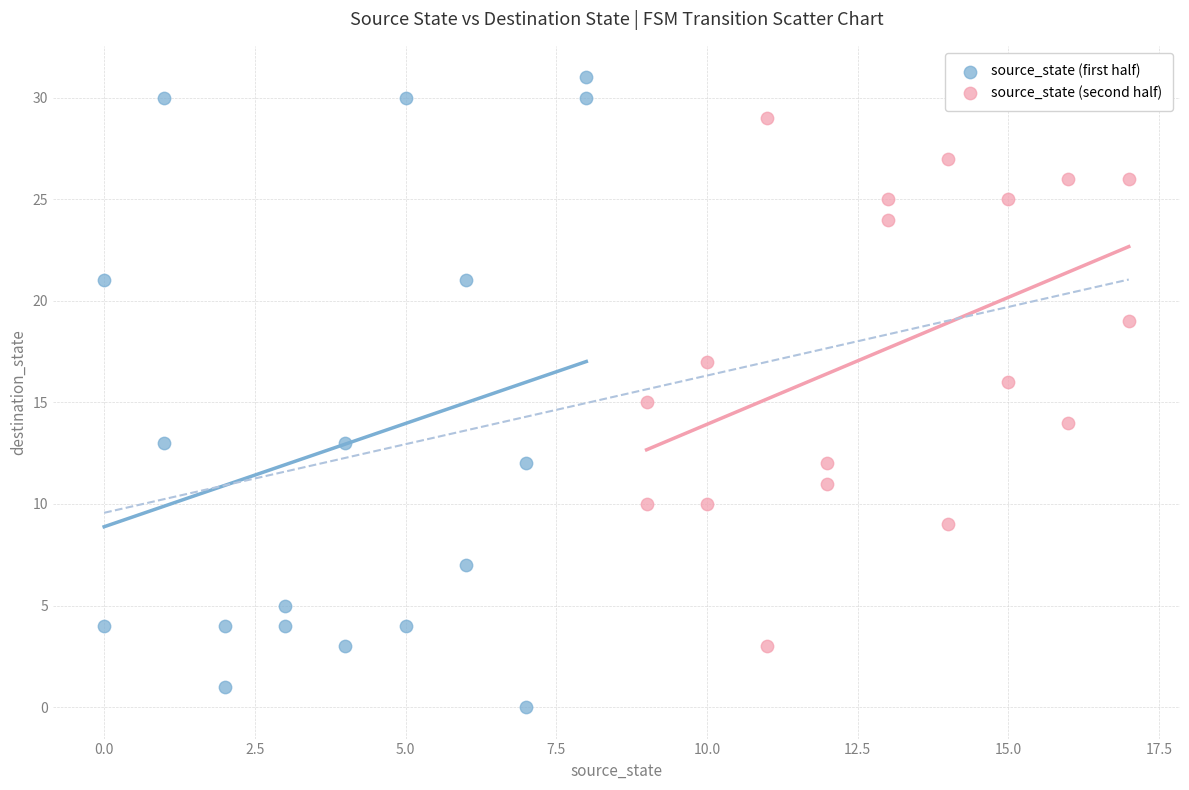

Which series contains the highest Y value?

source_state (first half)